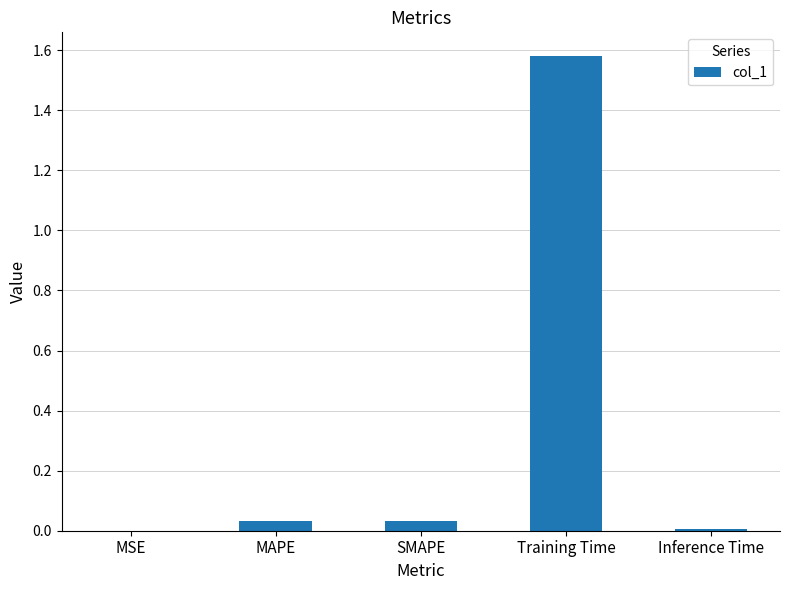

At which category does the chart reach its peak across all series?

Training Time